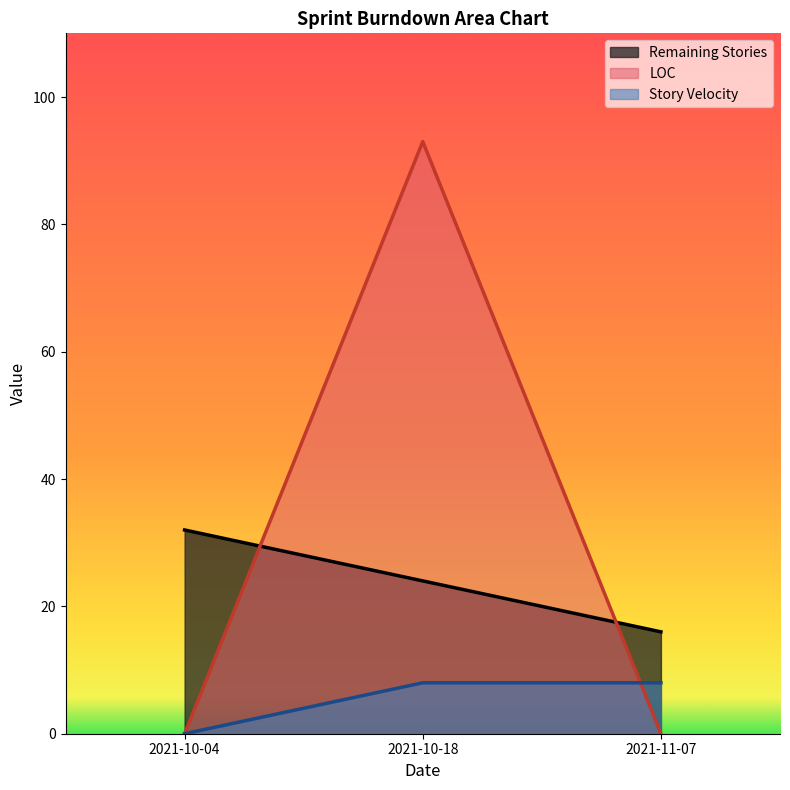

Which series has the largest total across all categories?

LOC